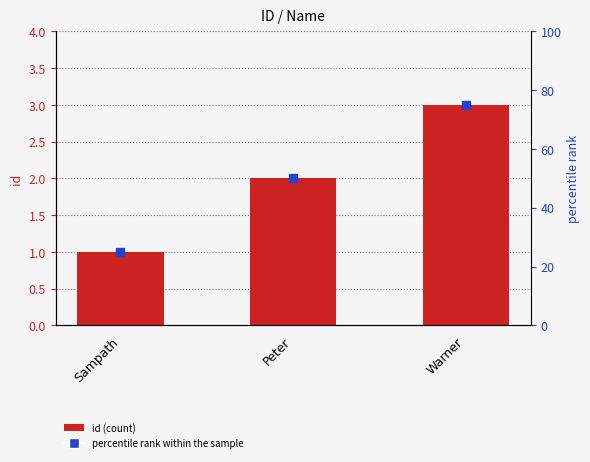

What is the total value across all series at Warner?

78